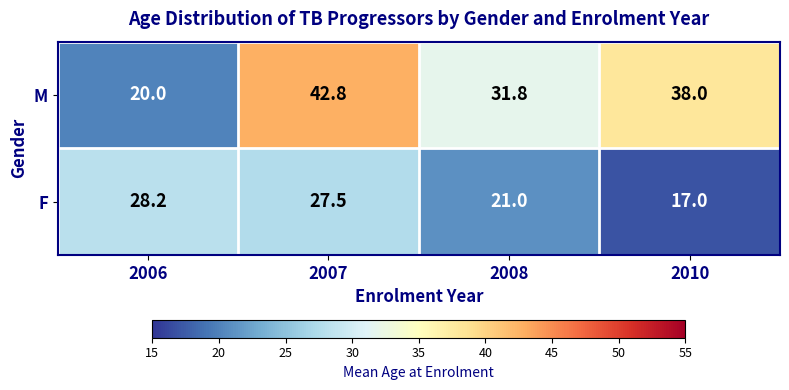

At how many categories does at least one series exceed 28?

4